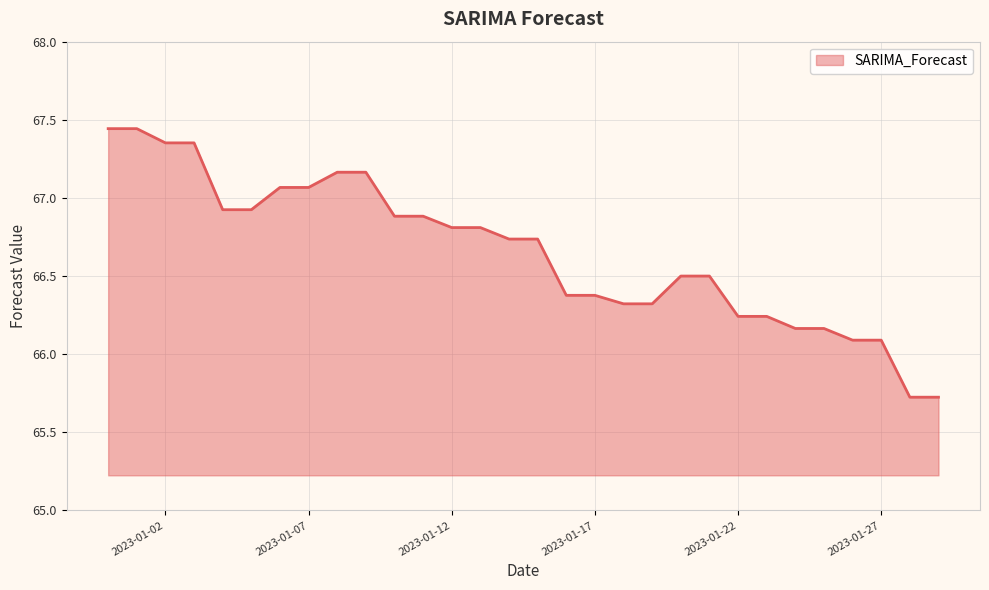

Reading left to right, list all the values displayed in this chart.

67.4	67.4	67.4	67.4	66.9	66.9	67.1	67.1	67.2	67.2	66.9	66.9	66.8	66.8	66.7	66.7	66.4	66.4	66.3	66.3	66.5	66.5	66.2	66.2	66.2	66.2	66.1	66.1	65.7	65.7